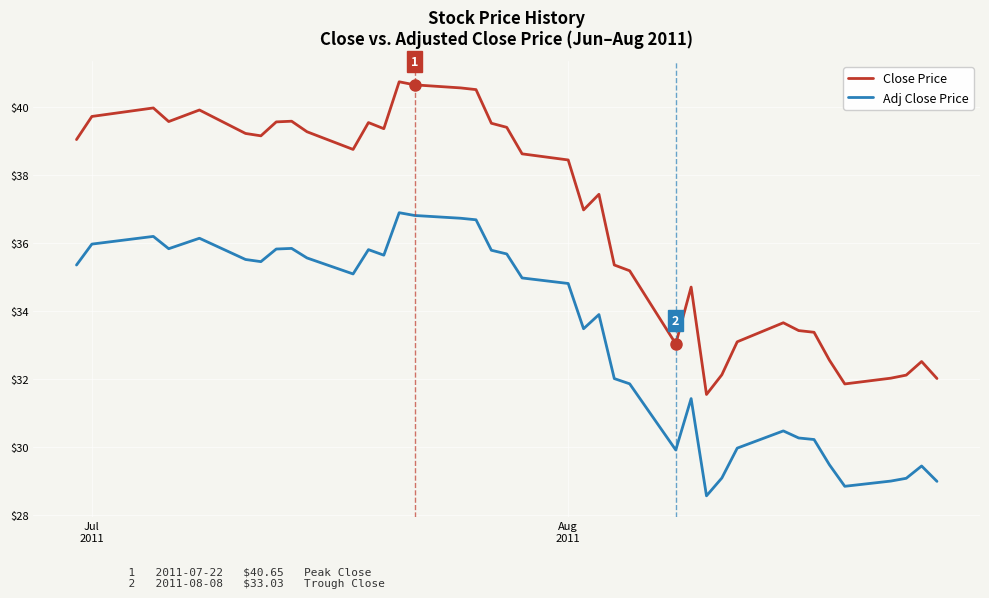

Which series has the widest spread of values?

Close Price